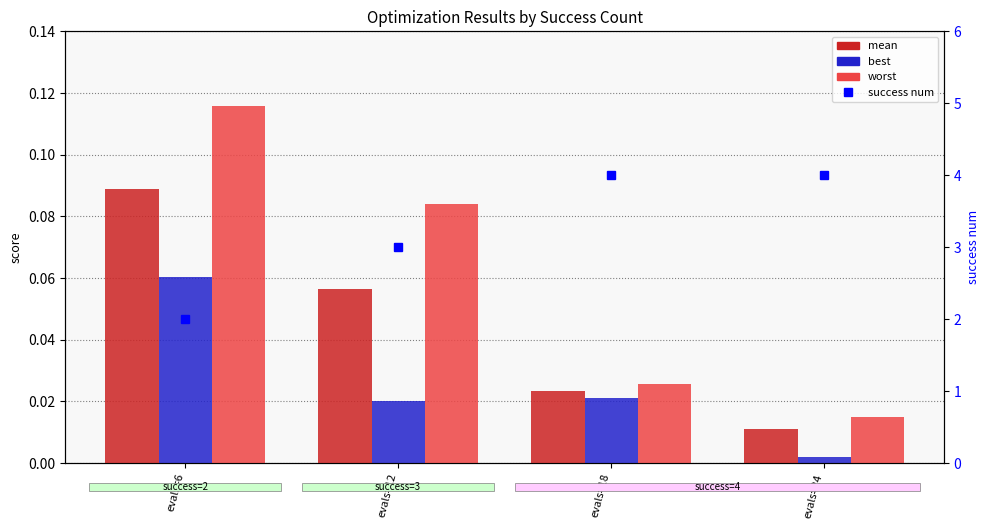

At which label does best reach its peak?

evals=6